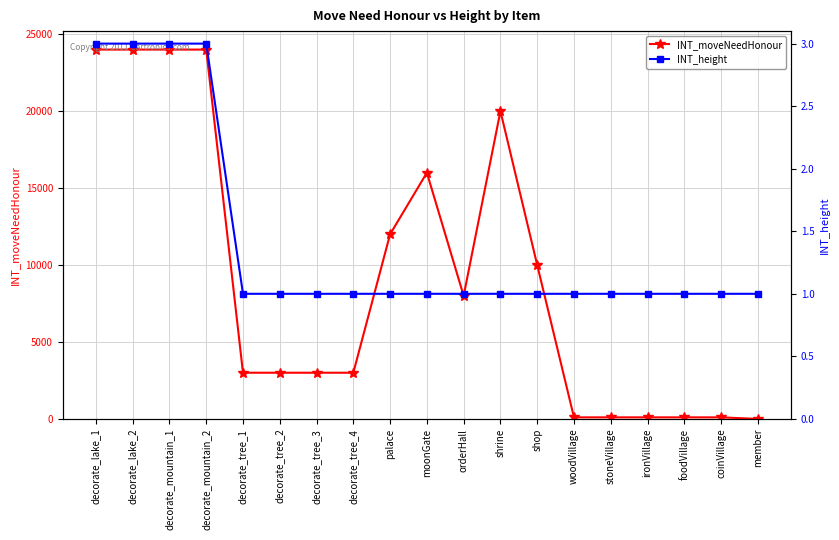

What is the label of the 1st point from the right?

member